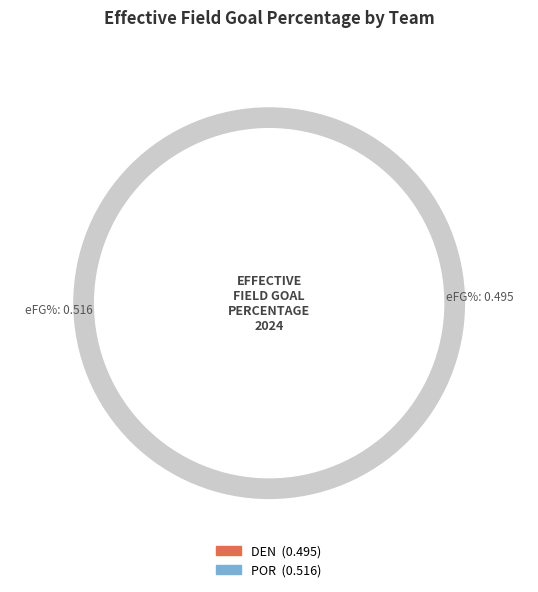

To the nearest percent, what percentage of the pie is POR?

51%